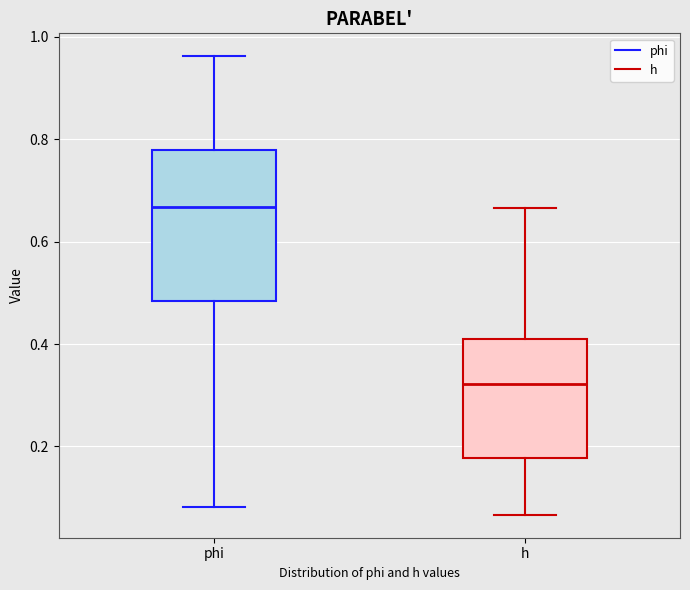

Reading left to right, transcribe this box plot: for each box, give where its median line is, the range the box spans, and where its two whiskers end, as read against the y-axis. The values are not printed on the chart, so give them approximately, as read against the axis.

phi: median 0.66, box 0.48 to 0.78, whiskers 0.08 to 0.96
h: median 0.32, box 0.18 to 0.40, whiskers 0.06 to 0.66